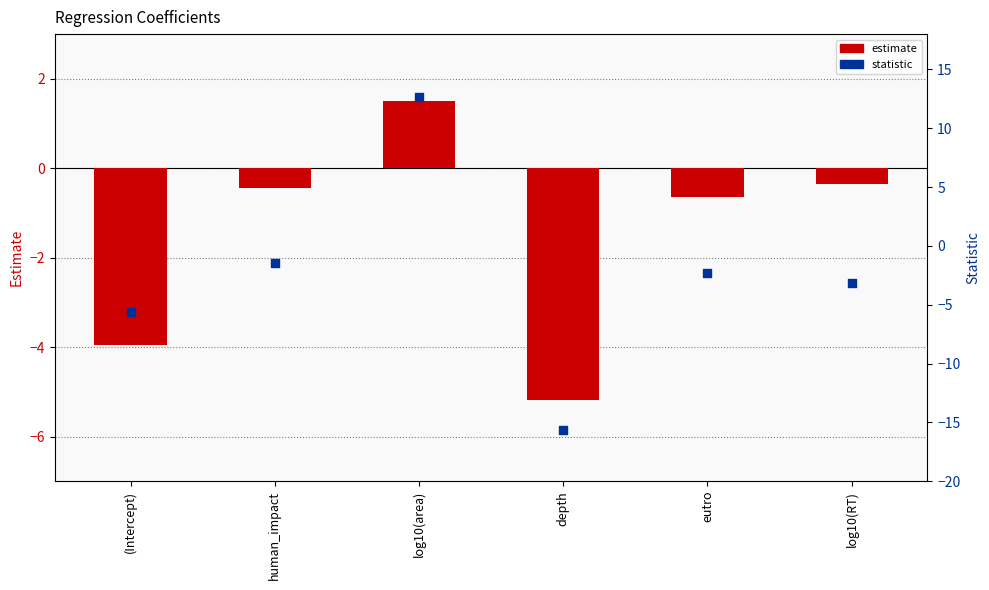

At how many categories does at least one series exceed -8?

6